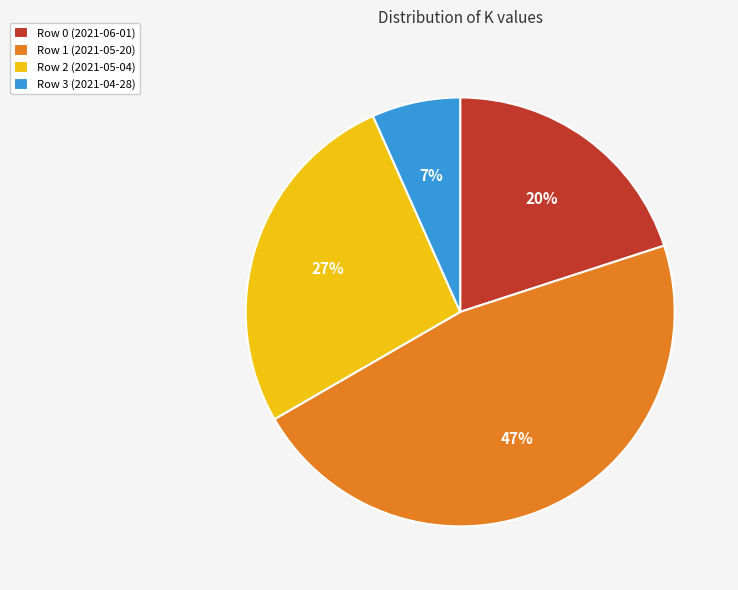

Is the sum of Row 3 (2021-04-28) and Row 2 (2021-05-04) greater than half?

No